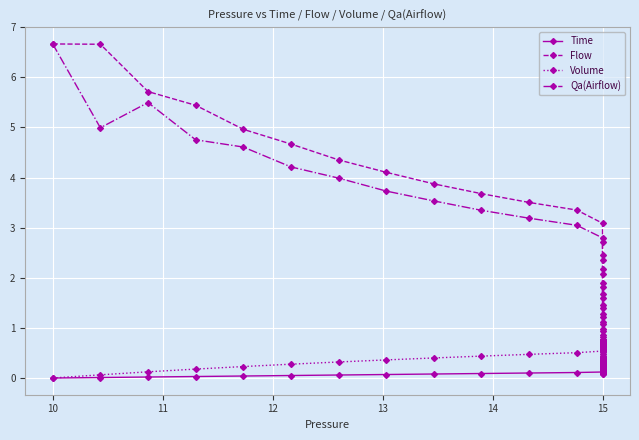

Reading left to right, transcribe all the data shown in this chart.

Time: 0.0	0.0	0.0	0.0	0.0	0.1	0.1	0.1	0.1	0.1	0.1	0.1	0.1	0.1	0.1	0.1	0.2	0.2	0.2	0.2	0.2	0.2	0.2	0.2	0.2	0.2	0.3	0.3	0.3	0.3	0.3	0.3	0.3	0.3	0.3	0.3	0.4	0.4	0.4	0.4
Flow: 6.7	6.7	5.7	5.4	5.0	4.7	4.4	4.1	3.9	3.7	3.5	3.4	3.1	2.7	2.4	2.1	1.8	1.6	1.4	1.2	1.1	0.9	0.8	0.7	0.6	0.6	0.5	0.4	0.4	0.3	0.3	0.3	0.2	0.2	0.2	0.1	0.1	0.1	0.1	0.1
Volume: 0.0	0.1	0.1	0.2	0.2	0.3	0.3	0.4	0.4	0.4	0.5	0.5	0.5	0.6	0.6	0.6	0.6	0.6	0.7	0.7	0.7	0.7	0.7	0.7	0.7	0.7	0.7	0.7	0.7	0.7	0.7	0.7	0.8	0.8	0.8	0.8	0.8	0.8	0.8	0.8
Qa(Airflow): 6.7	5.0	5.5	4.8	4.6	4.2	4.0	3.7	3.5	3.3	3.2	3.0	2.8	2.5	2.2	1.9	1.7	1.5	1.3	1.1	1.0	0.9	0.8	0.7	0.6	0.5	0.4	0.4	0.3	0.3	0.3	0.2	0.2	0.2	0.2	0.1	0.1	0.1	0.1	0.1